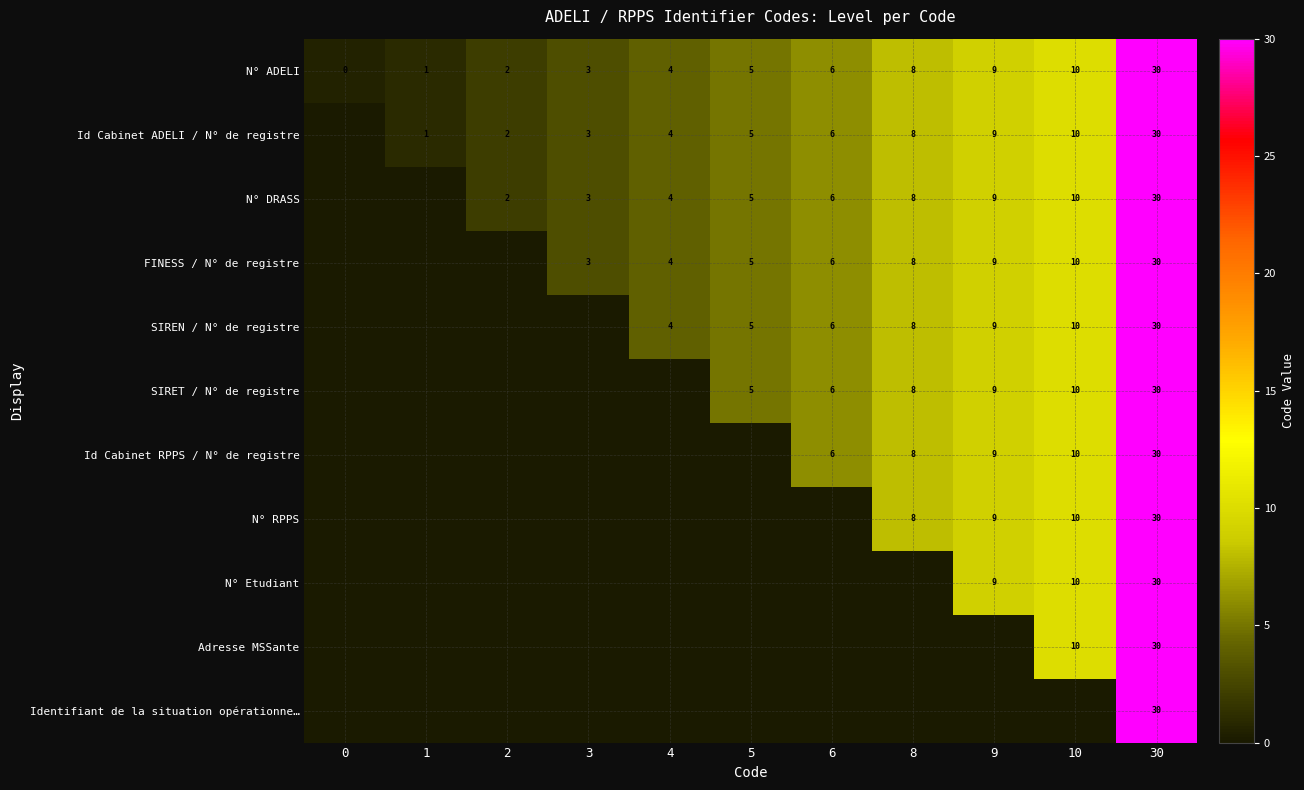

At which label is N° ADELI closest to 15?

10